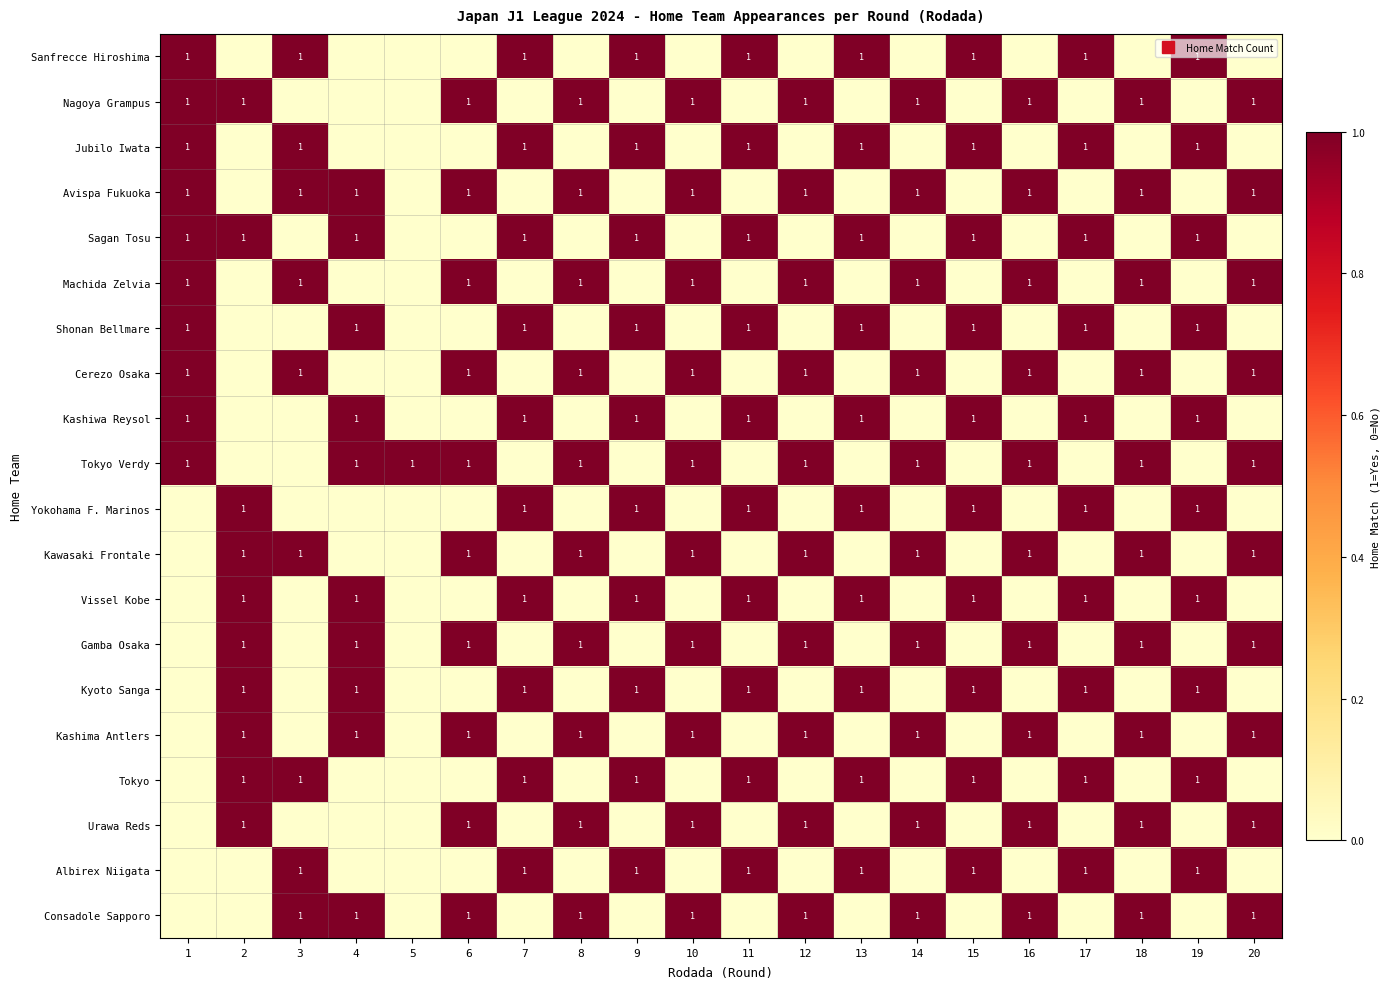

At which label does Nagoya Grampus reach its peak?

1